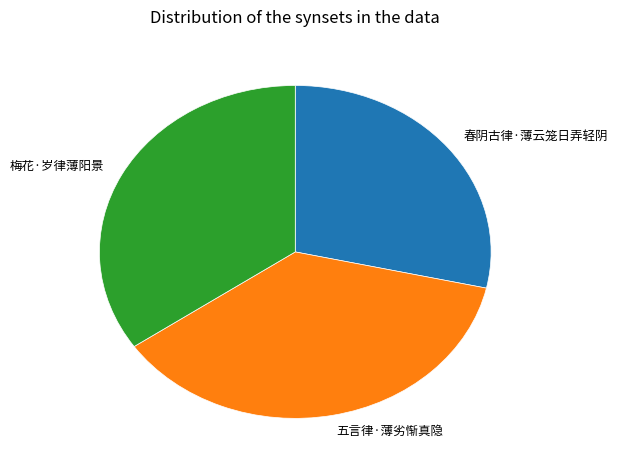

Rank the categories by value from lowest to highest.

春阴古律·薄云笼日弄轻阴, 梅花·岁律薄阳景, 五言律·薄劣惭真隐